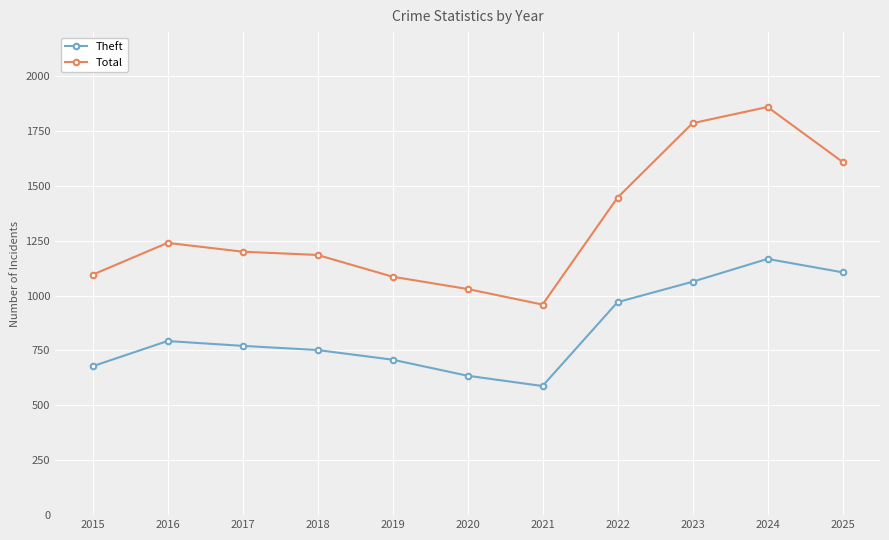

True or false: Theft and Total intersect in this chart.

False